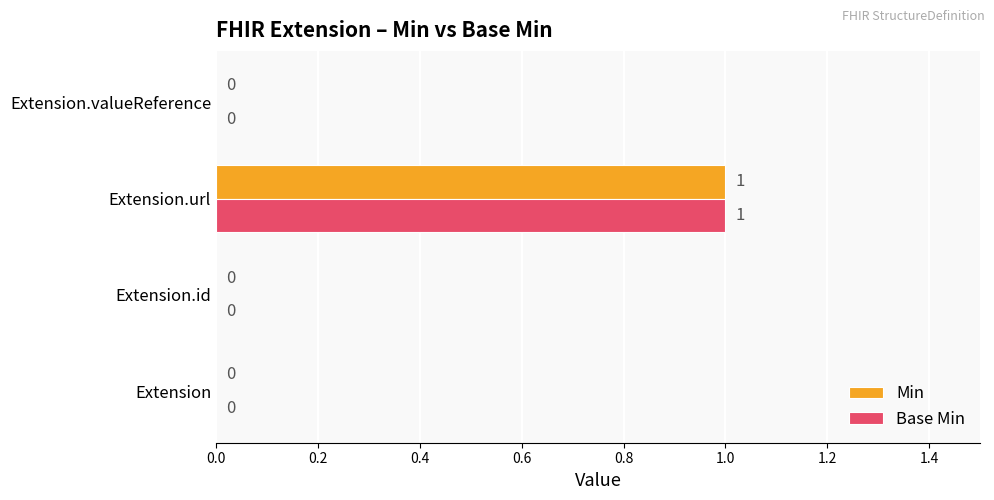

At which category is the sum across all series the highest?

Extension.url